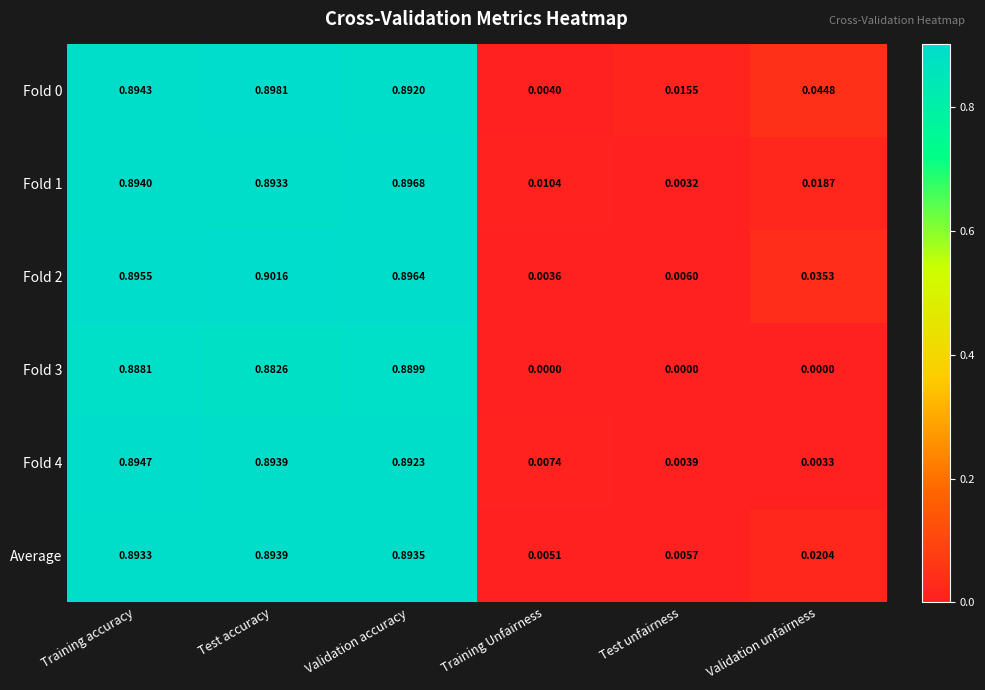

Is the value of Fold 2 at Test unfairness greater than the value of Average at Training Unfairness?

Yes